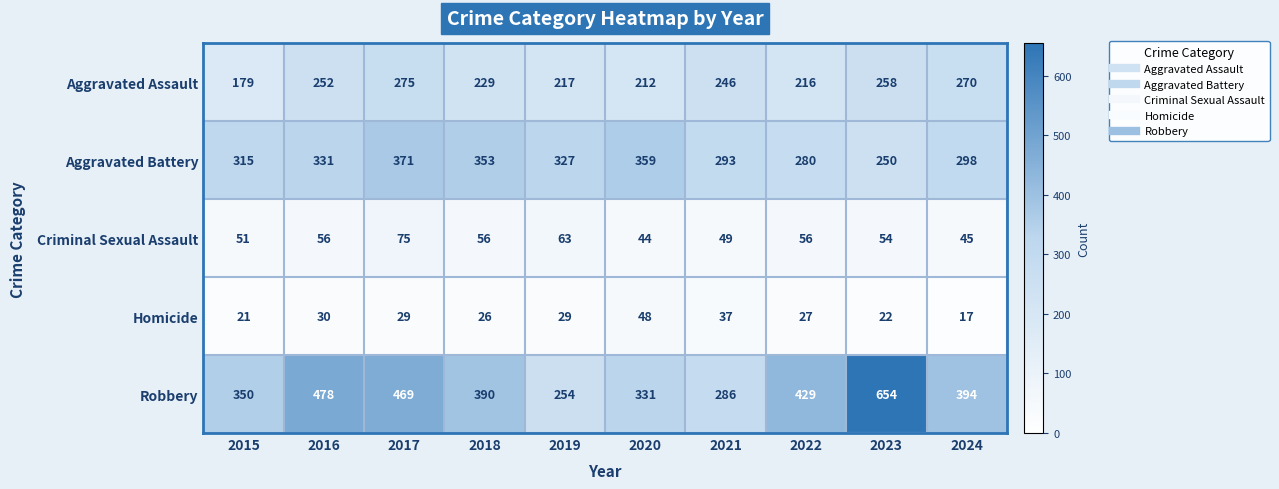

Is it true that Robbery equals 350 at 2015?

True